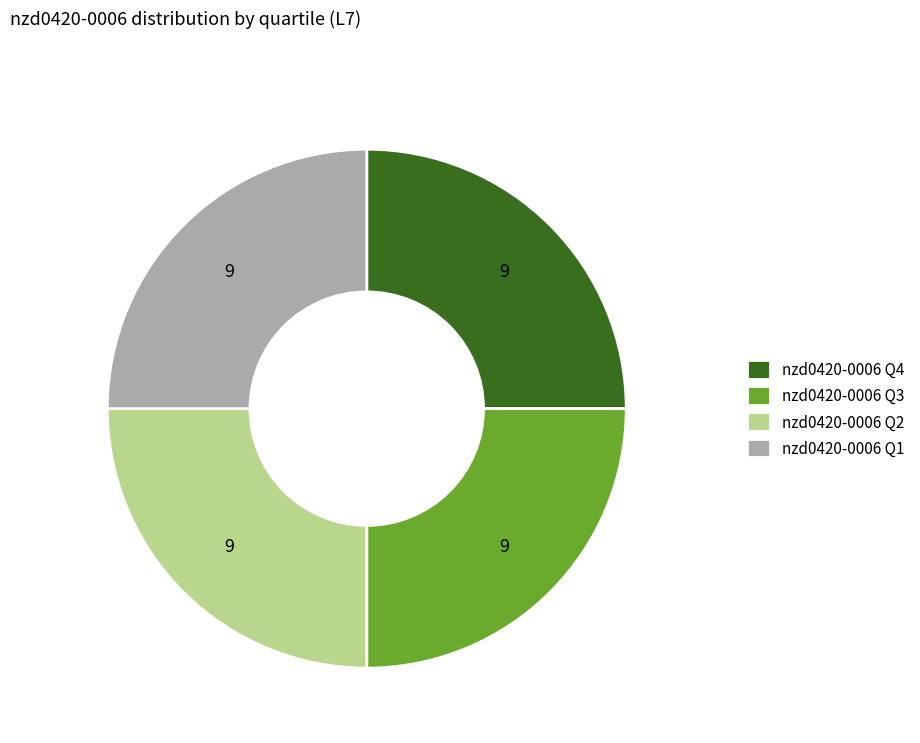

Is it true that nzd0420-0006 Q1 is 25% of the pie?

True